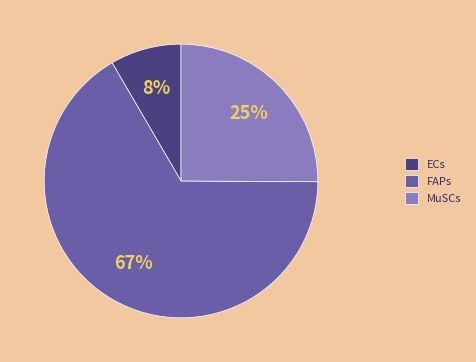

Between FAPs and ECs, which is larger?

FAPs